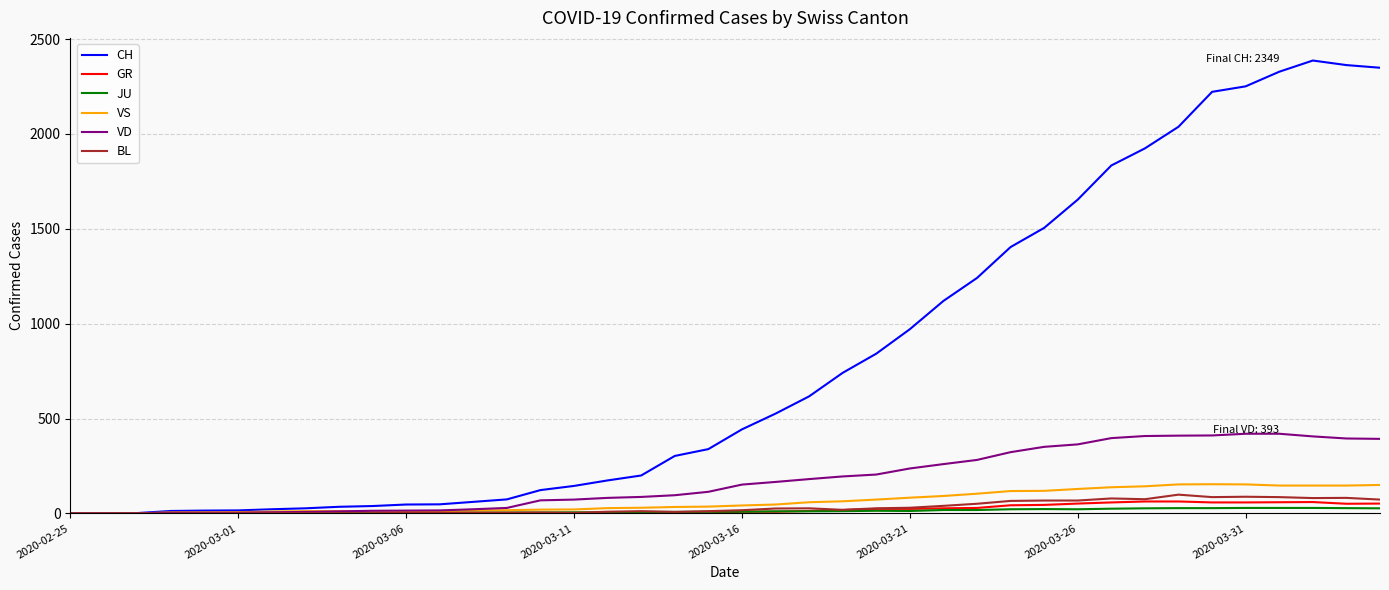

What is the maximum value for VD?

420